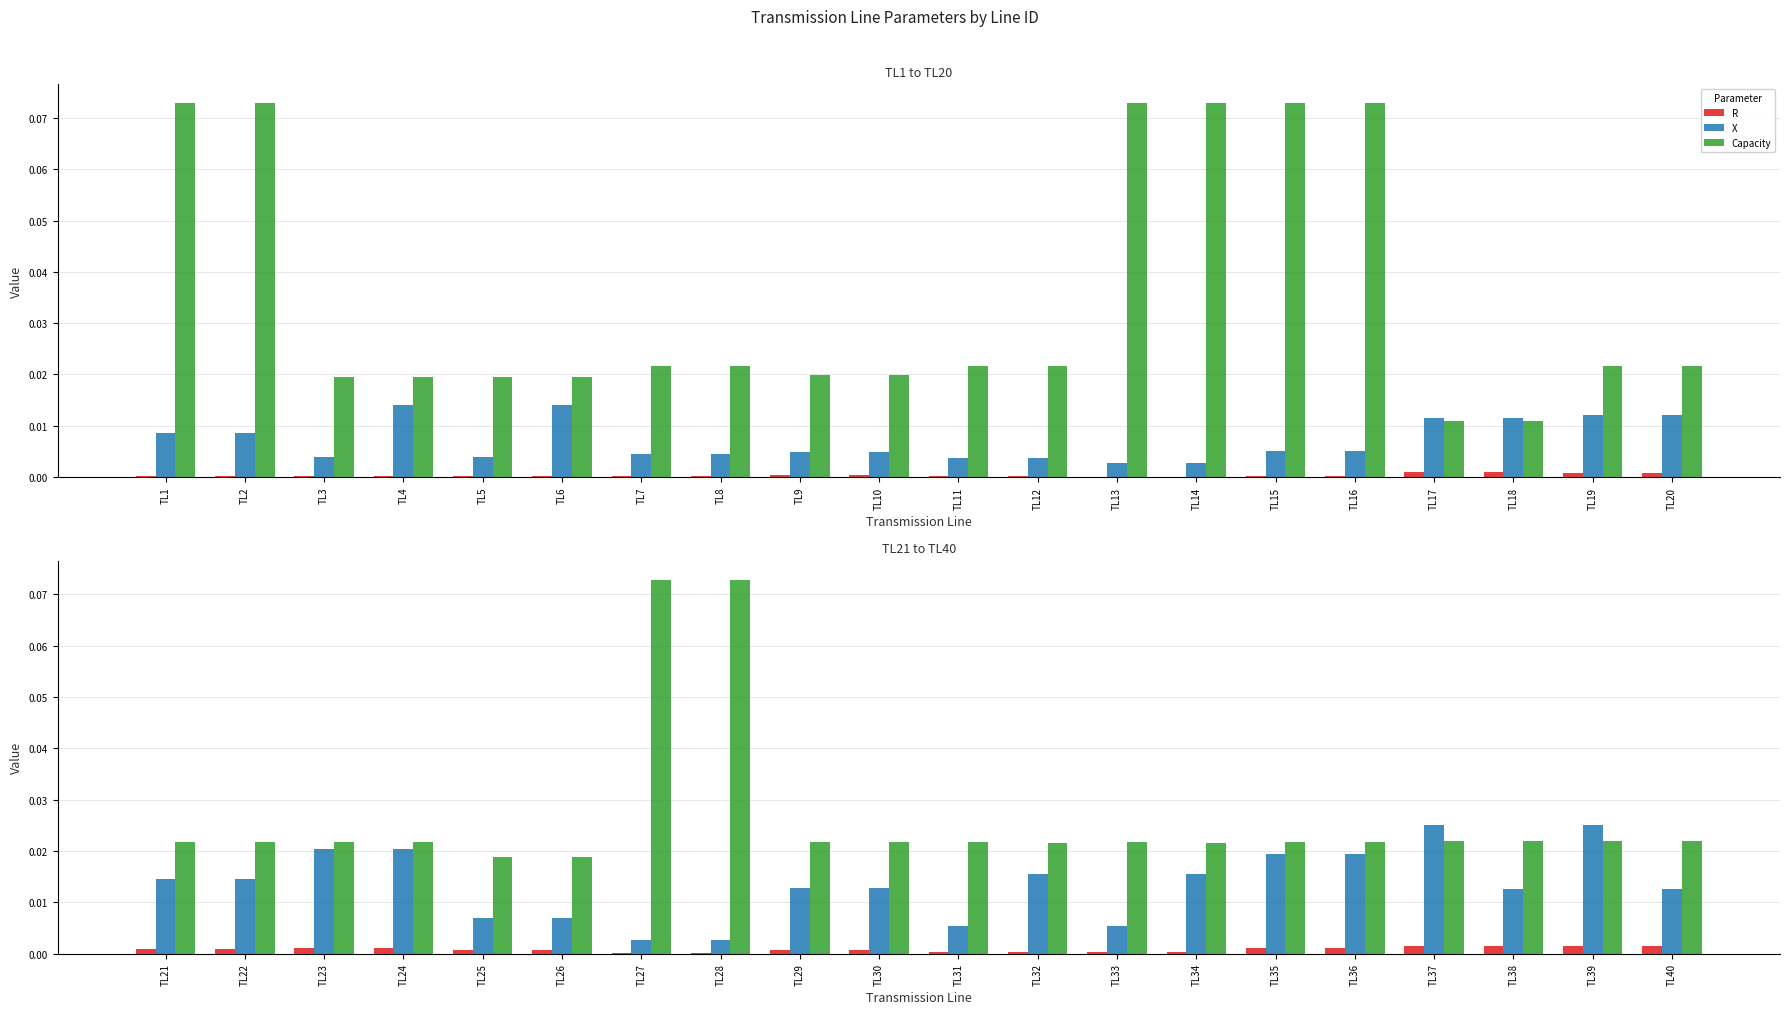

Is the value of R at TL38 greater than the value of X at TL30?

No